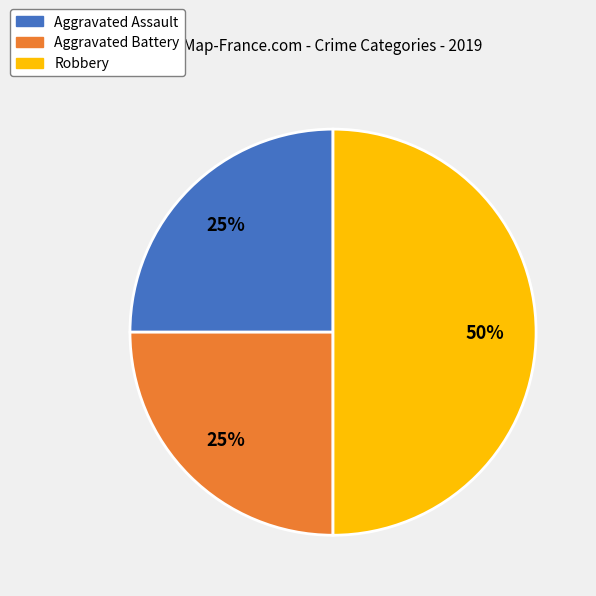

Approximately how many times larger is the value at Aggravated Battery compared to Aggravated Assault?

1.0